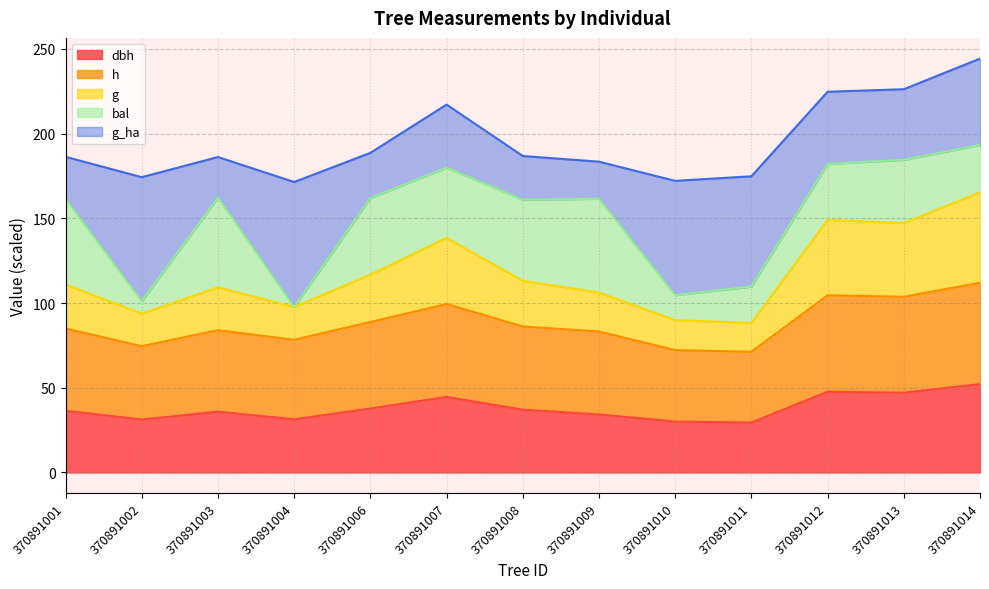

What is the total value across all series at 370891011?

174.8